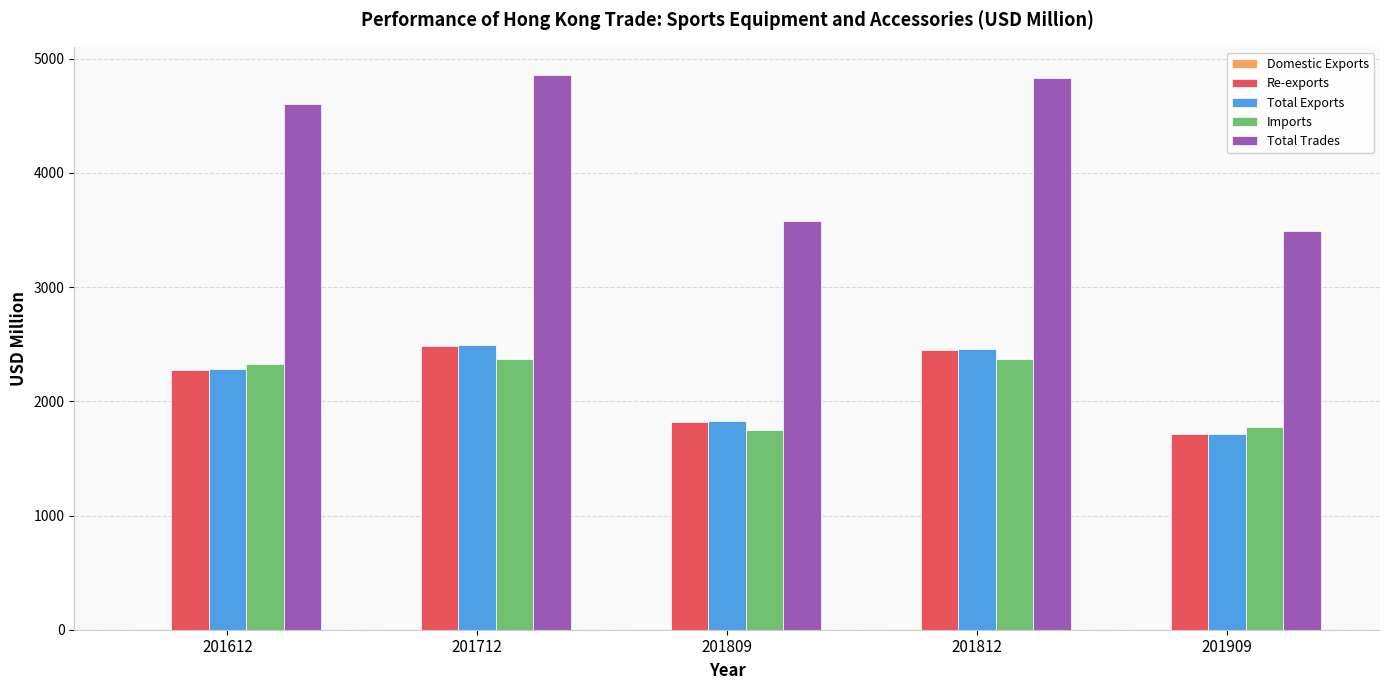

Which series has the largest total across all categories?

Total Trades